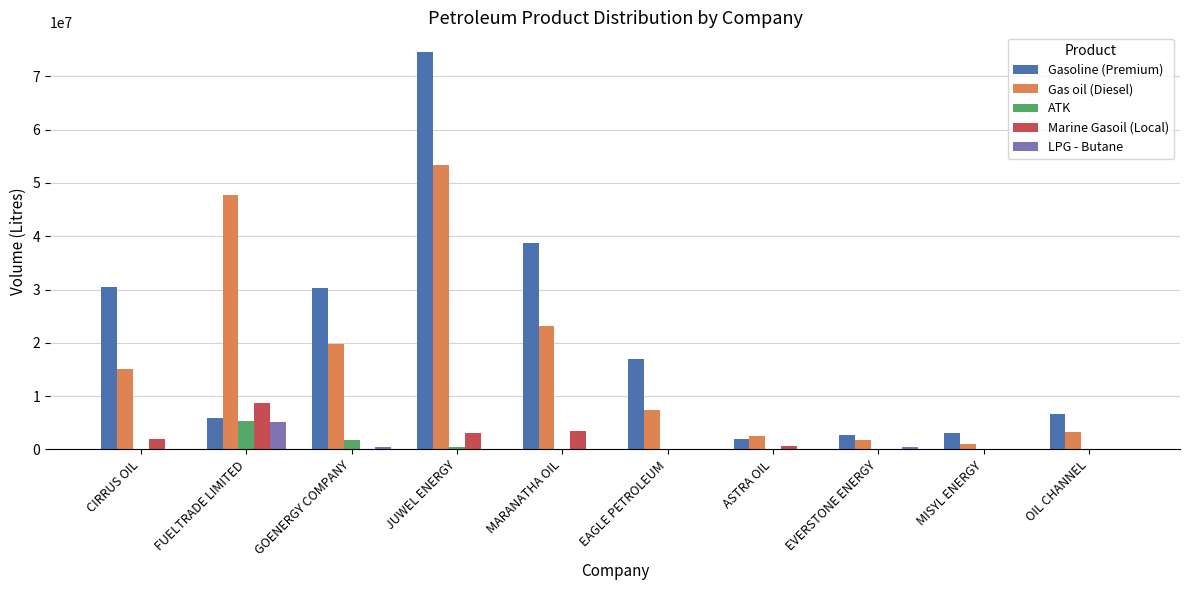

Between GOENERGY COMPANY and MISYL ENERGY, which series saw the biggest shift?

Gasoline (Premium)